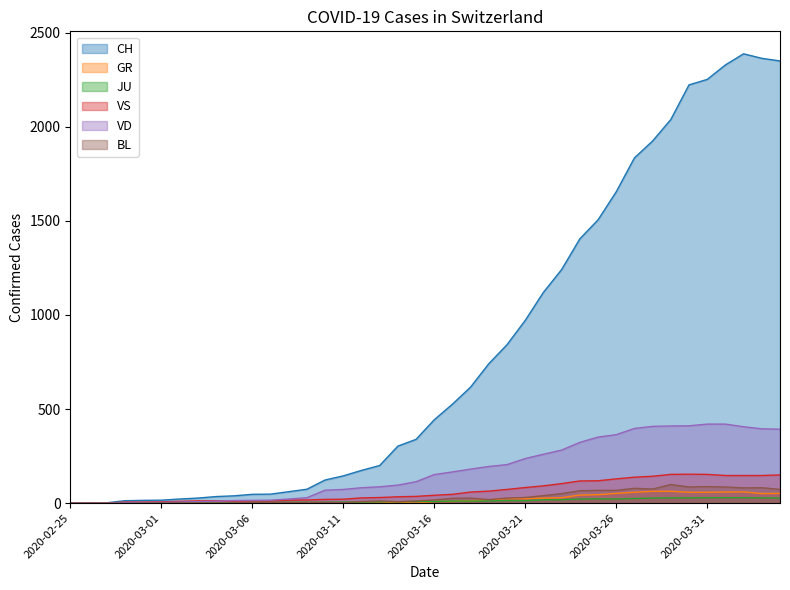

List the labels in order of JU value, largest first.

2020-03-31, 2020-04-01, 2020-04-02, 2020-03-29, 2020-03-30, 2020-04-03, 2020-03-28, 2020-04-04, 2020-03-27, 2020-03-25, 2020-03-24, 2020-03-26, 2020-03-22, 2020-03-23, 2020-03-20, 2020-03-21, 2020-03-19, 2020-03-17, 2020-03-18, 2020-03-15, 2020-03-16, 2020-03-13, 2020-03-14, 2020-03-11, 2020-03-12, 2020-03-06, 2020-03-07, 2020-03-08, 2020-03-09, 2020-03-10, 2020-03-05, 2020-02-27, 2020-02-28, 2020-02-29, 2020-03-01, 2020-03-02, 2020-03-03, 2020-03-04, 2020-02-25, 2020-02-26